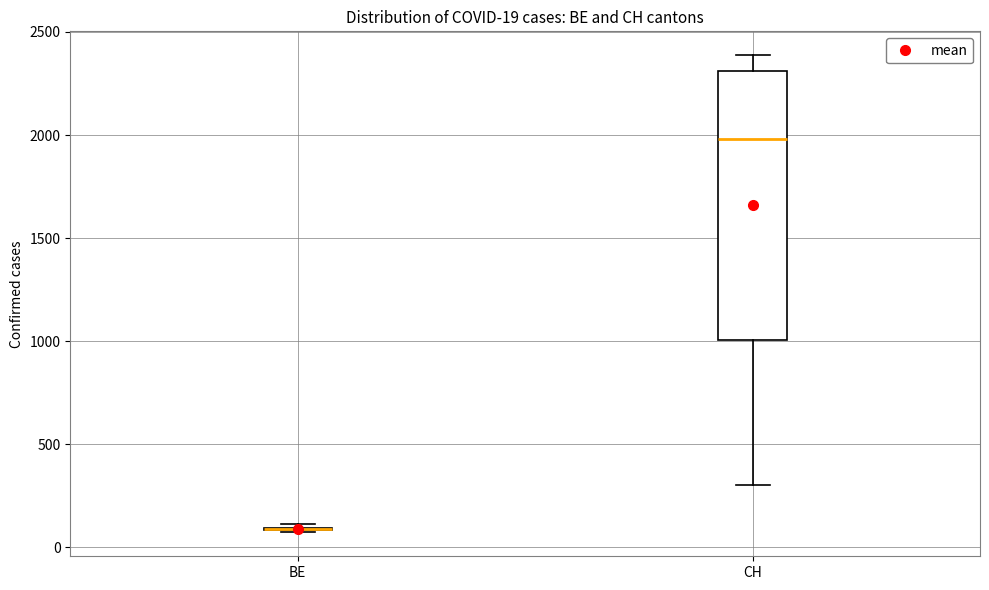

Comparing the boxes themselves (not the whiskers), which one is the tallest?

CH